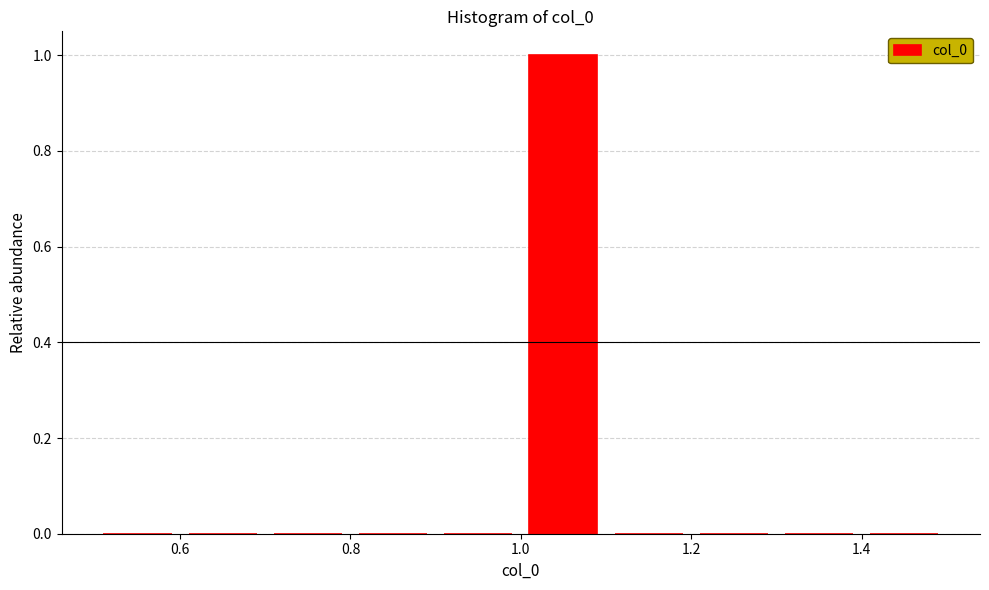

Reading left to right, list every bar in this chart as the range it spans on the x-axis followed by its height. The values are not printed on the chart, so give them approximately, as read against the axis.

0.5 to 0.6: 0
0.6 to 0.7: 0
0.7 to 0.8: 0
0.8 to 0.9: 0
0.9 to 1.0: 0
1.0 to 1.1: 1
1.1 to 1.2: 0
1.2 to 1.3: 0
1.3 to 1.4: 0
1.4 to 1.5: 0